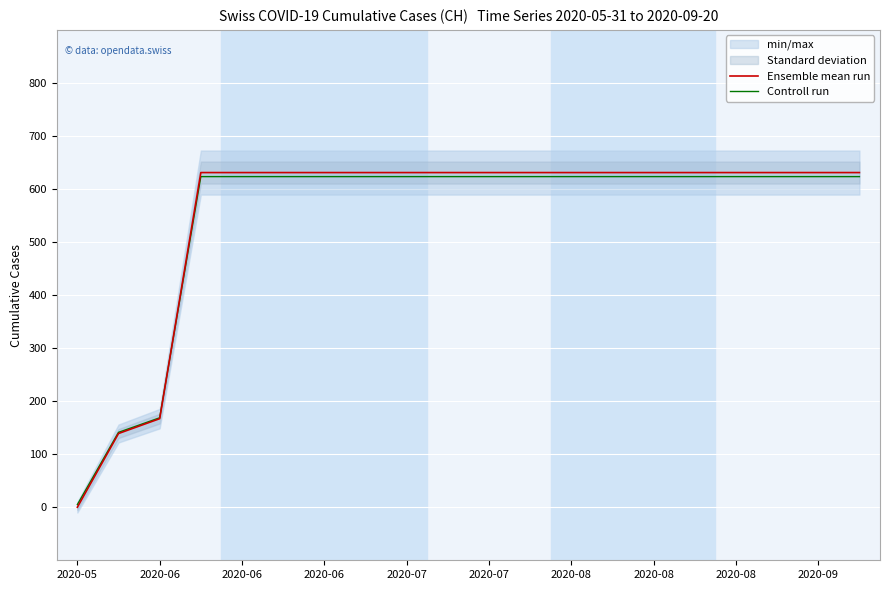

Is the value of Ensemble mean run at 13 greater than the value of Controll run at 14?

Yes